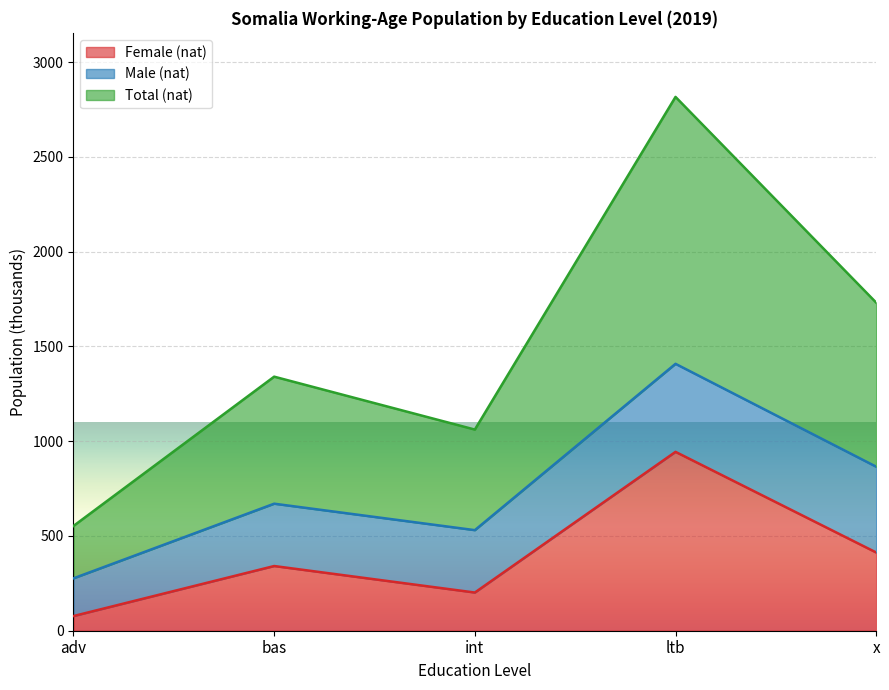

Where is the first local minimum for Female (nat)?

int